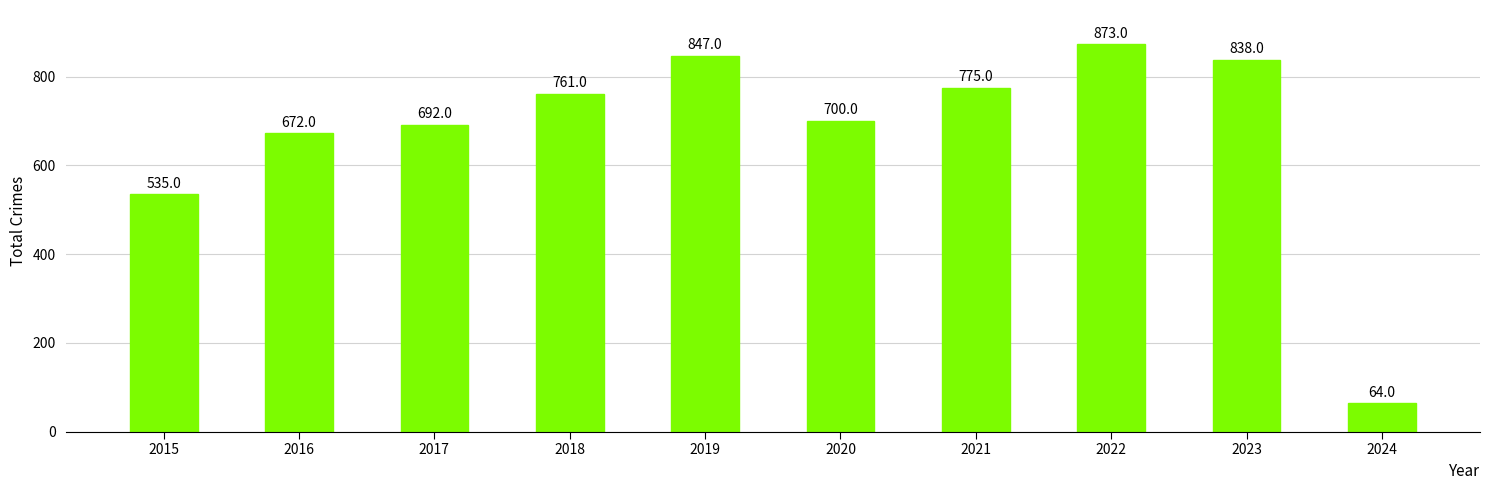

Reading right to left, what are all the values shown in this chart?

64	838	873	775	700	847	761	692	672	535